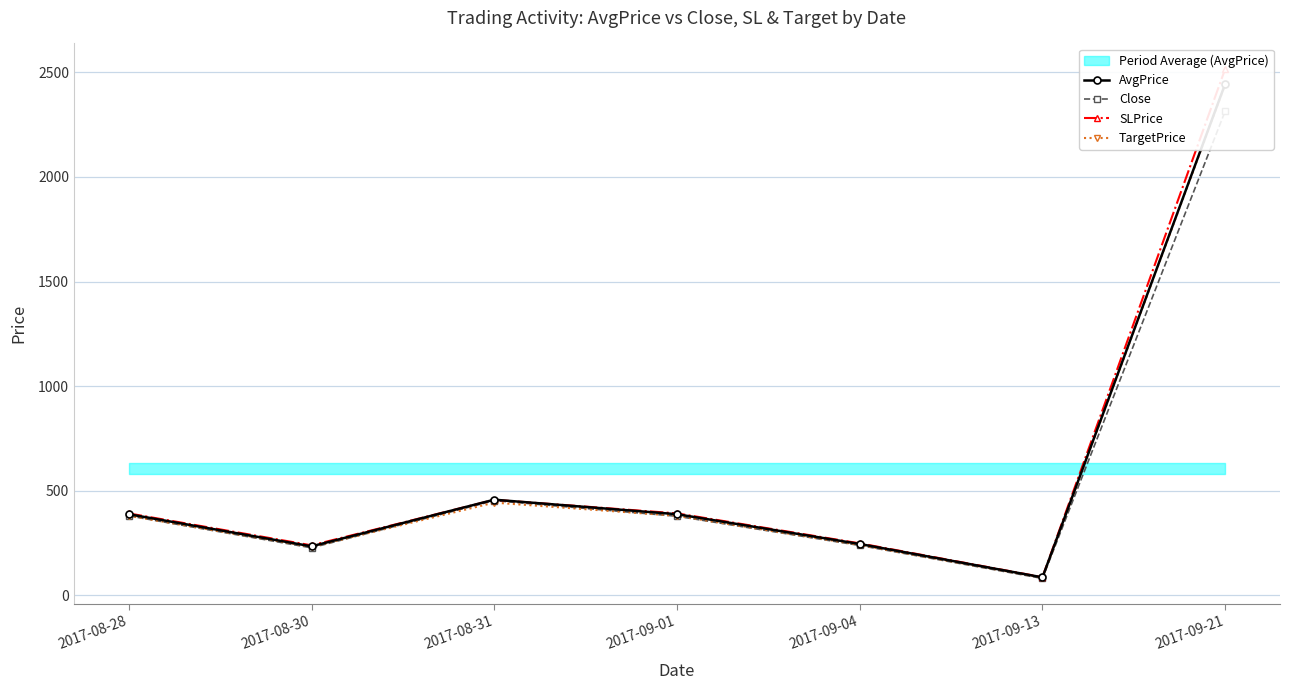

Does the chart have visible grid lines?

Yes